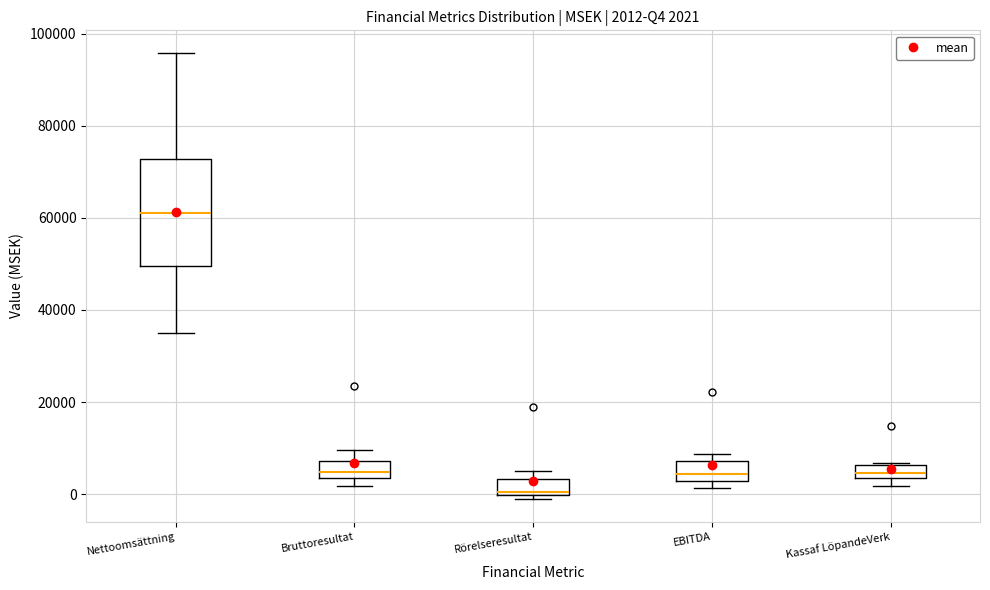

Which box has the lowest median line?

Rörelseresultat